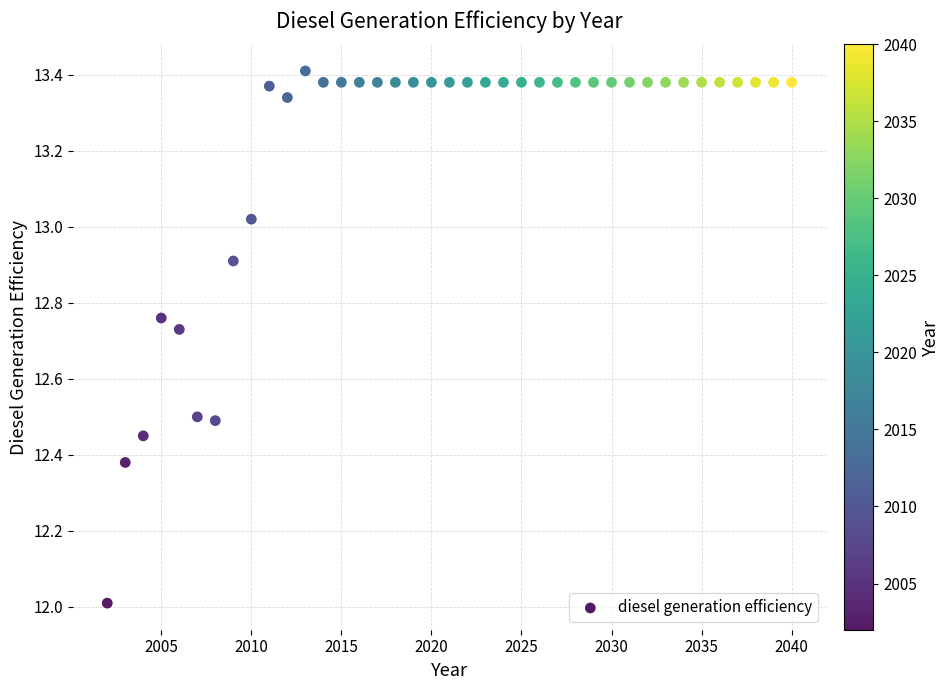

What is the range of X values (max minus min)?

38.0